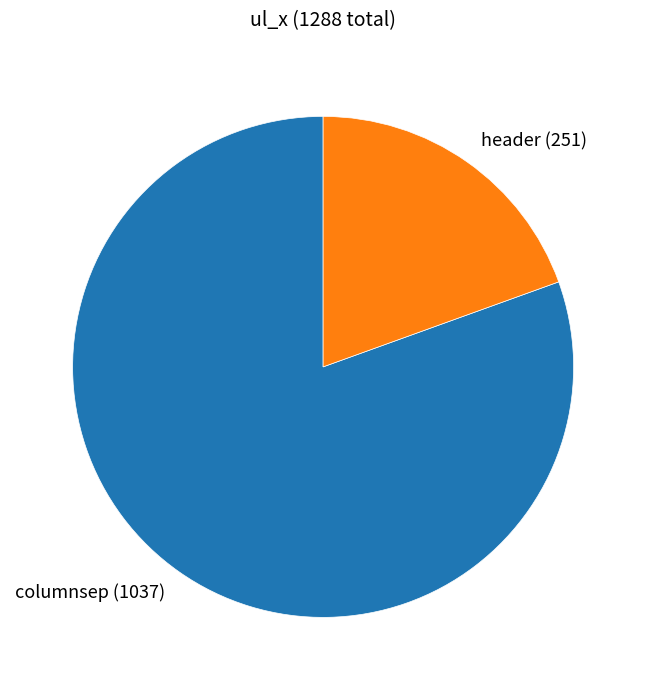

True or false: header accounts for 30% of the total.

False